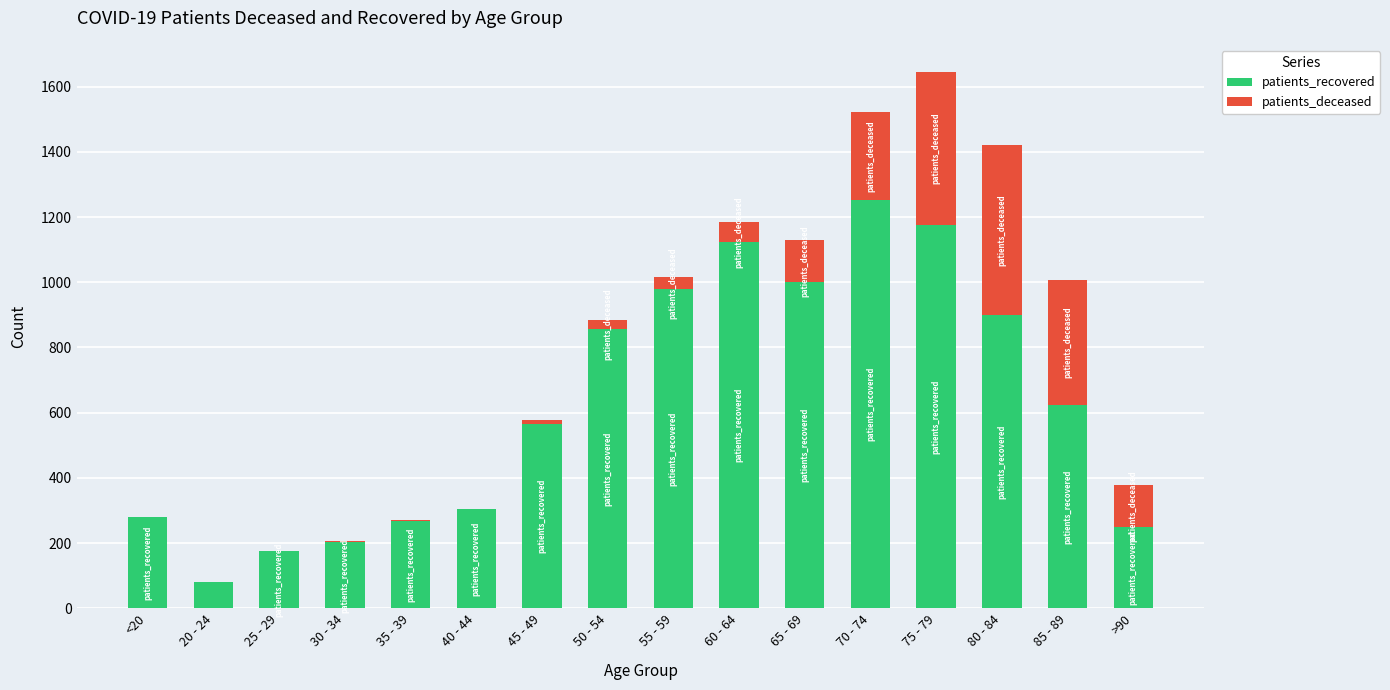

At which label does patients_recovered reach its peak?

70 - 74